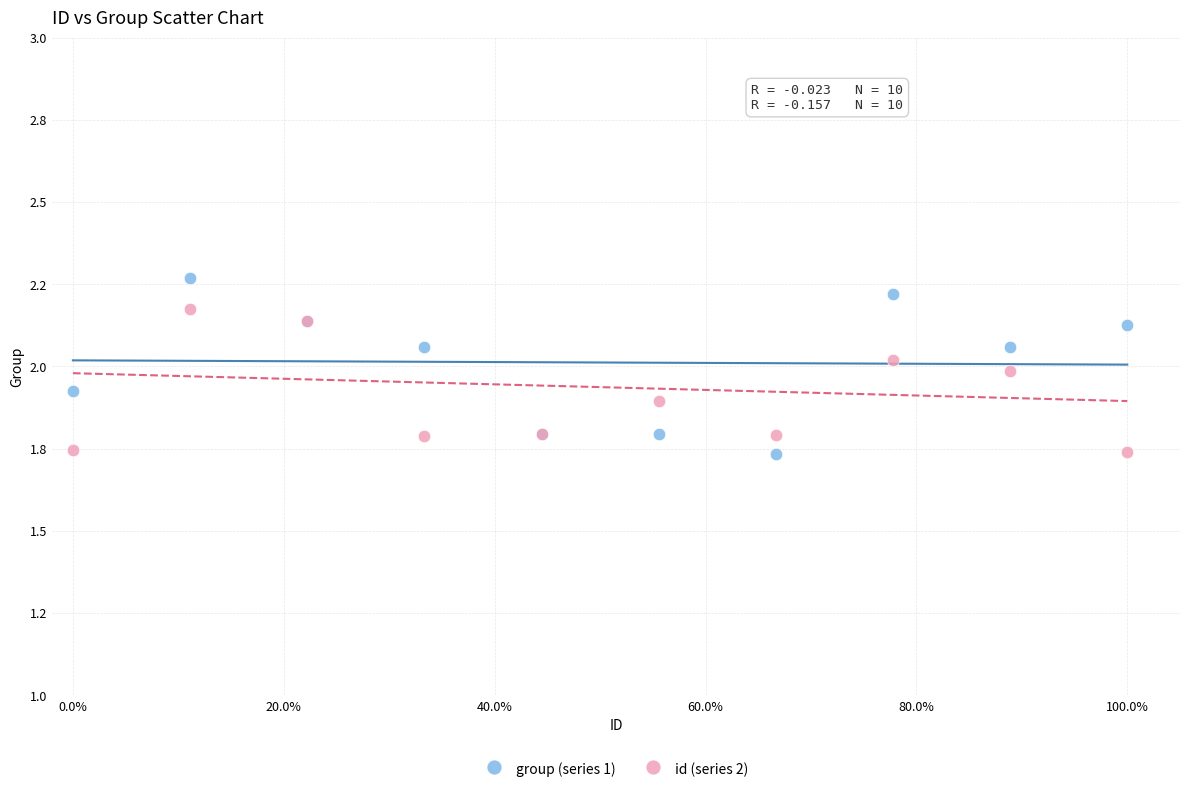

What are all the series names shown in the legend?

group (series 1), id (series 2)